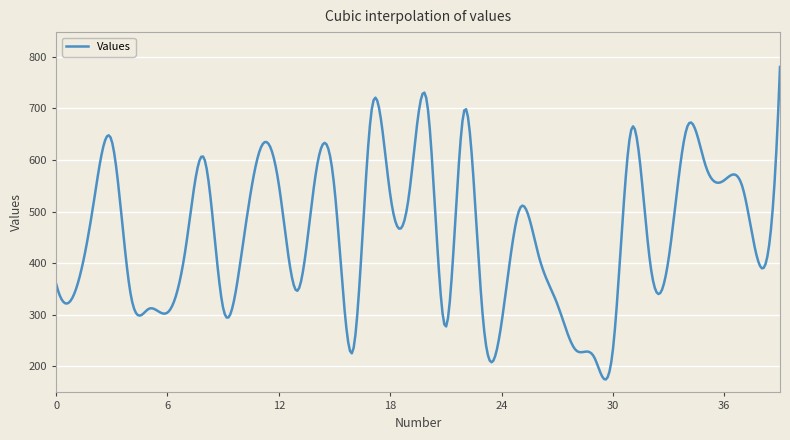

What is the smallest value displayed?

174.7